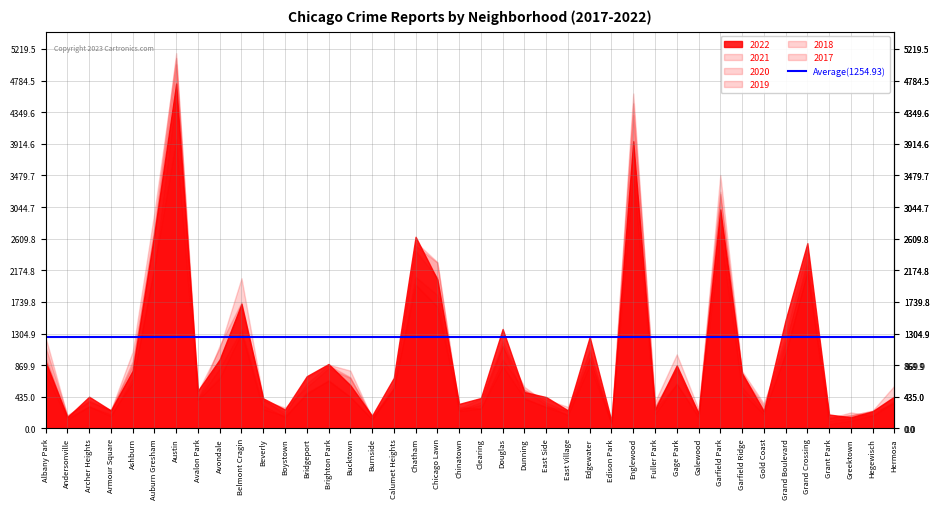

What is the smallest value displayed?

60